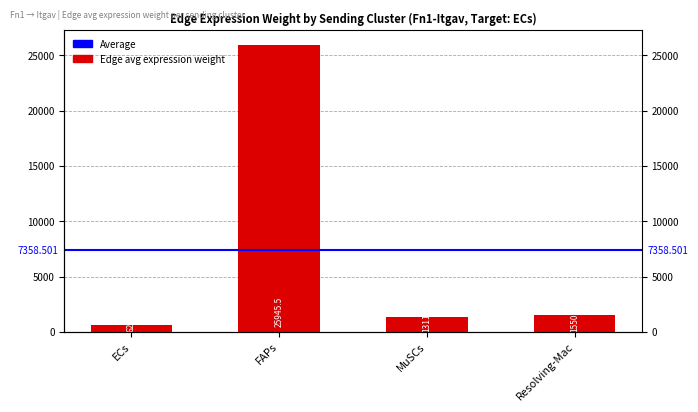

What is the value of the 2nd bar from the left?

25945.5